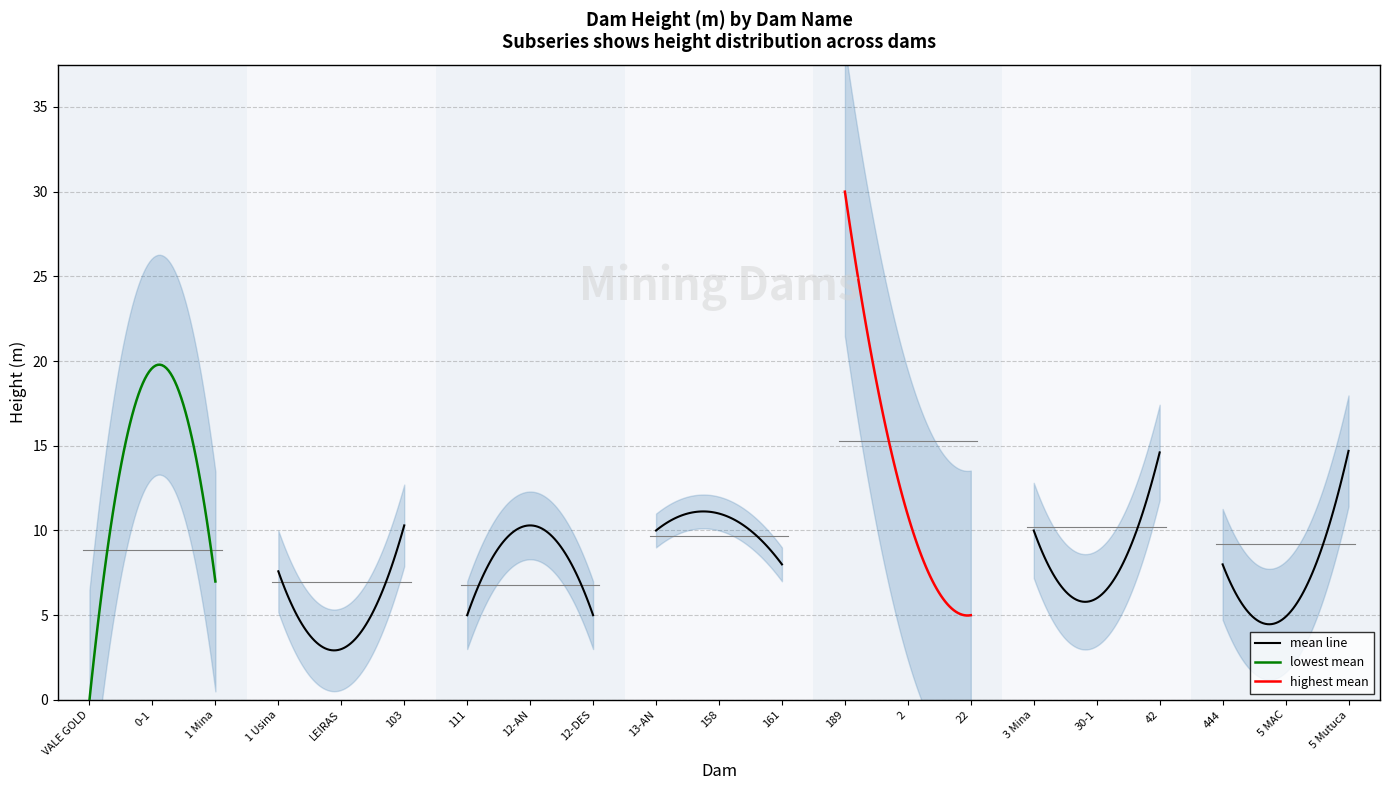

Rank the categories by value from lowest to highest.

VALE GOLD, LEIRAS, 5 MAC, 111, 12-DES, 22, 30-1, 1 Mina, 1 Usina, 161, 444, 13-AN, 3 Mina, 103, 12-AN, 2, 158, 42, 5 Mutuca, 0-1, 189